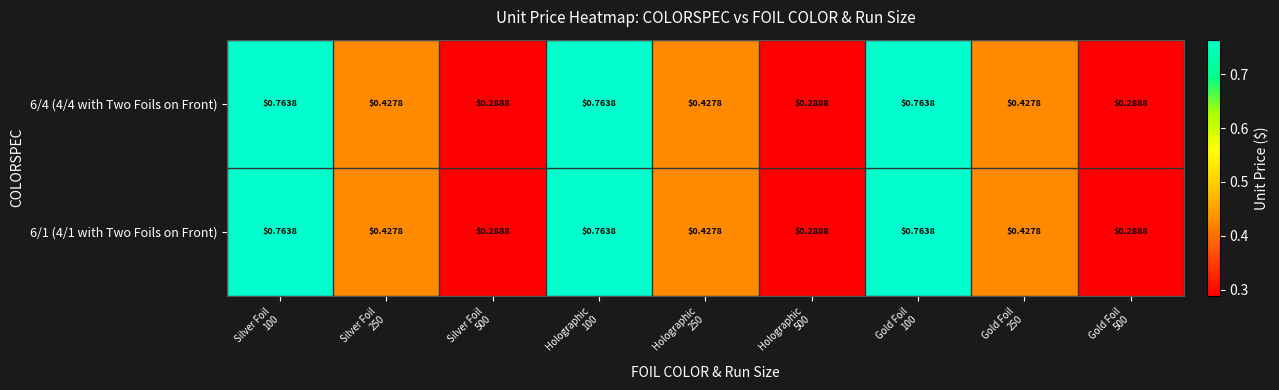

How many series are shown in this chart?

2